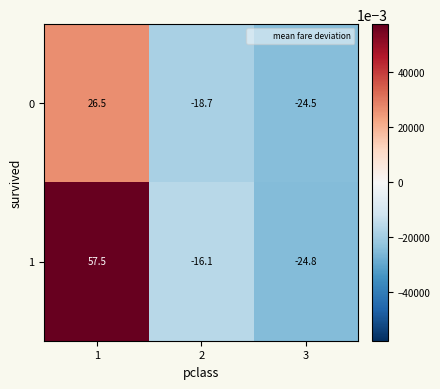

What is the spread (max minus min) of values at 2?

2.6